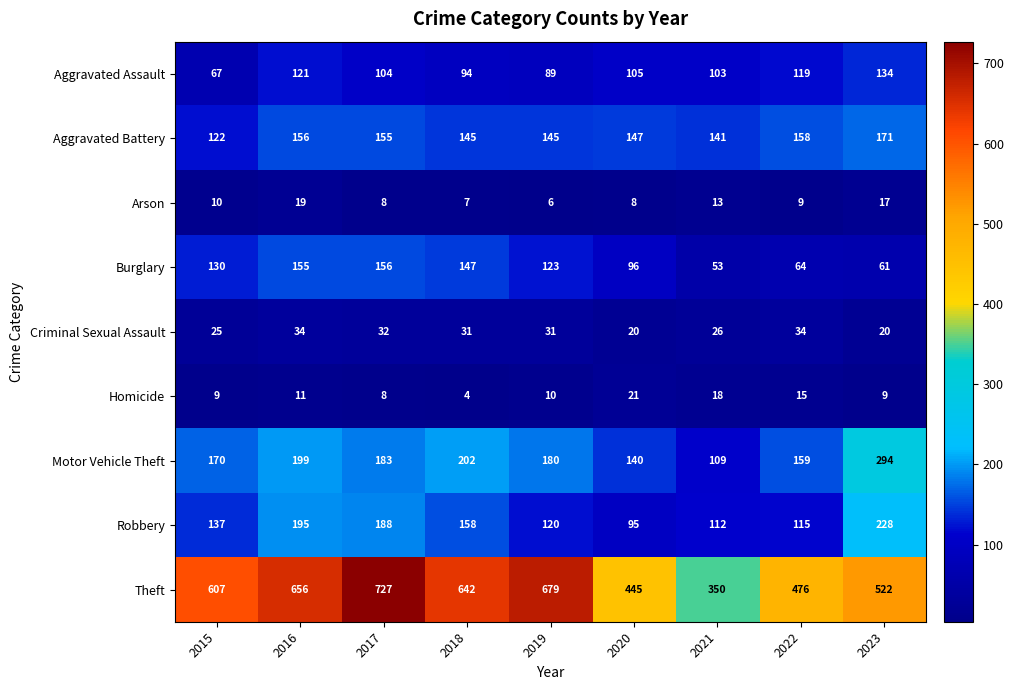

What is the smallest value displayed?

4